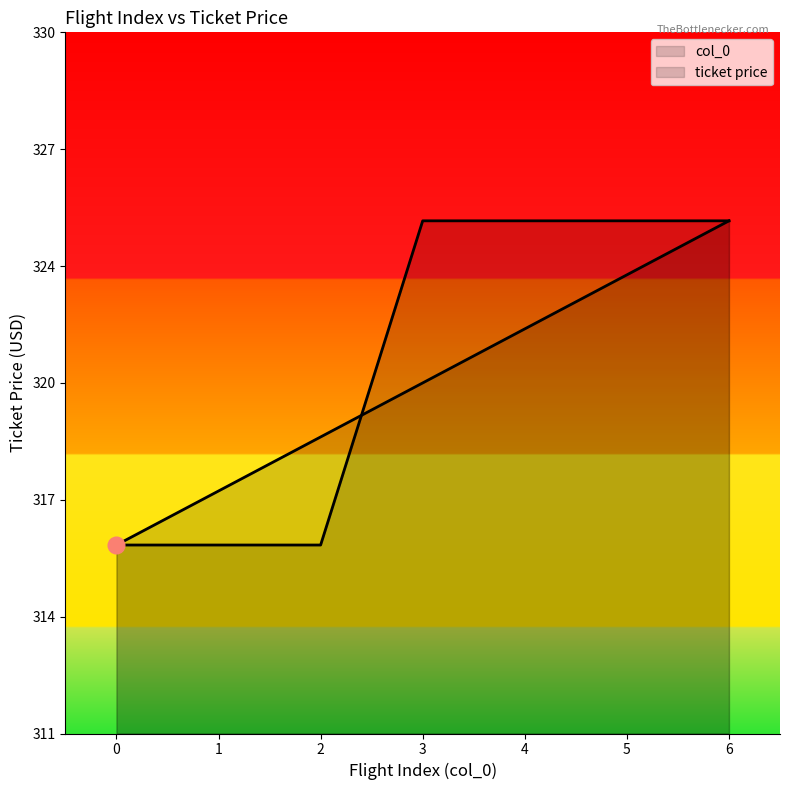

Where does the col_0 series first go above 320?

3